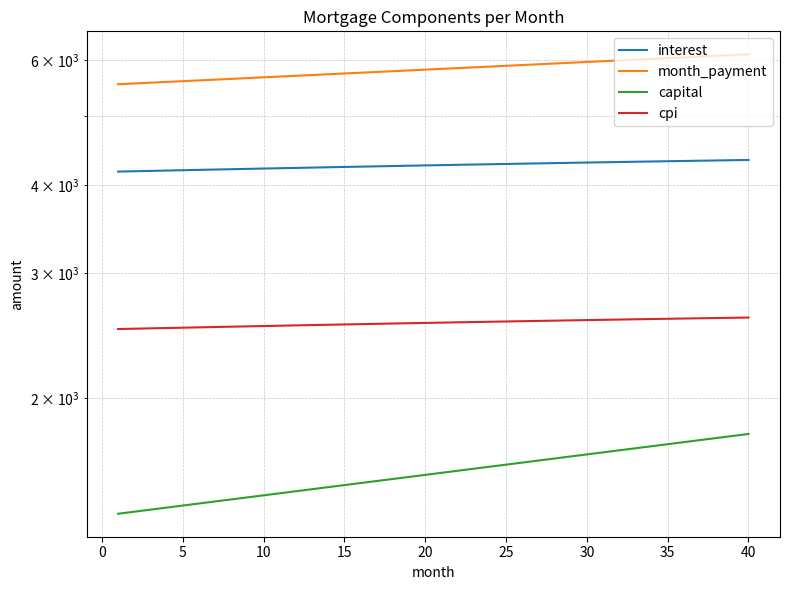

List the series in order of their peak value, lowest first.

capital, cpi, interest, month_payment